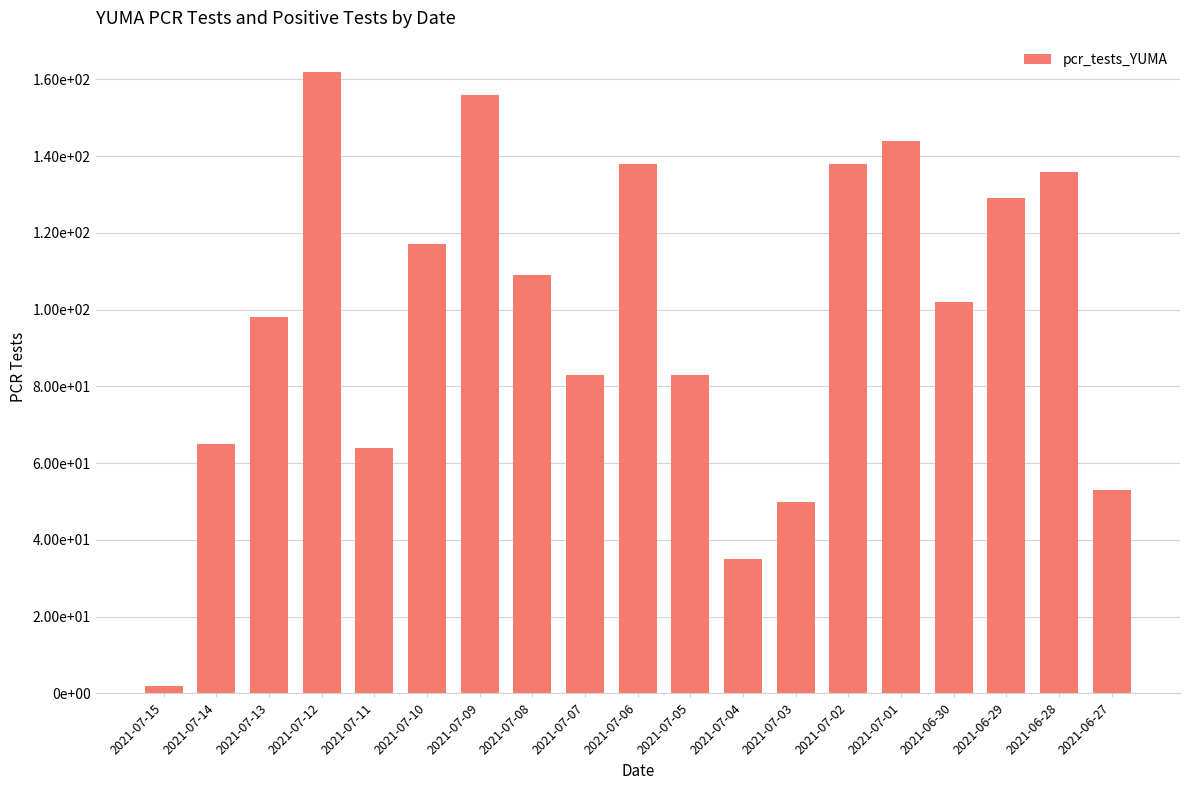

Does the chart contain any negative values?

No